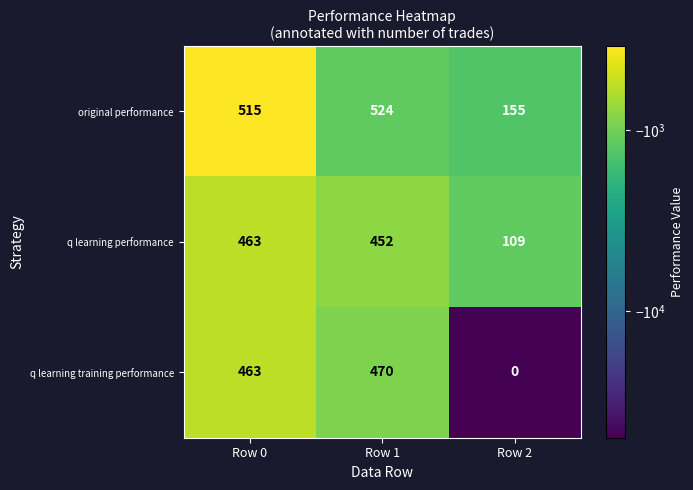

Rank the series by their maximum value, from highest to lowest.

original performance, q learning training performance, q learning performance